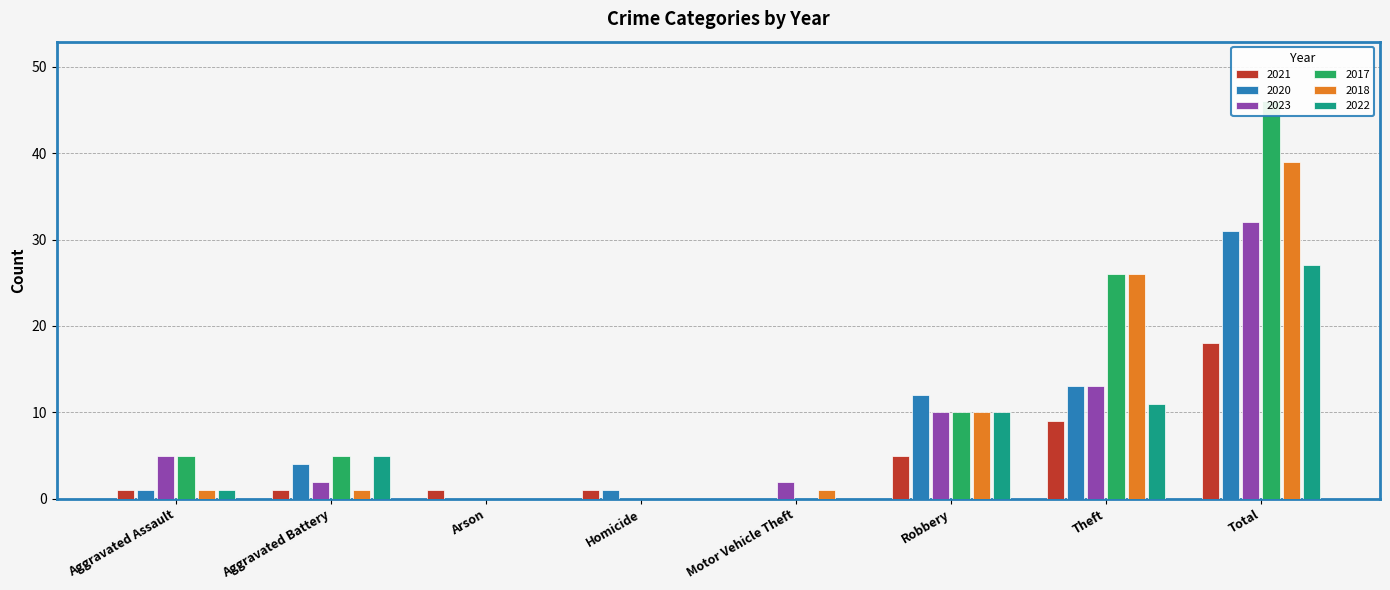

How many data points in 2018 are above 1?

3